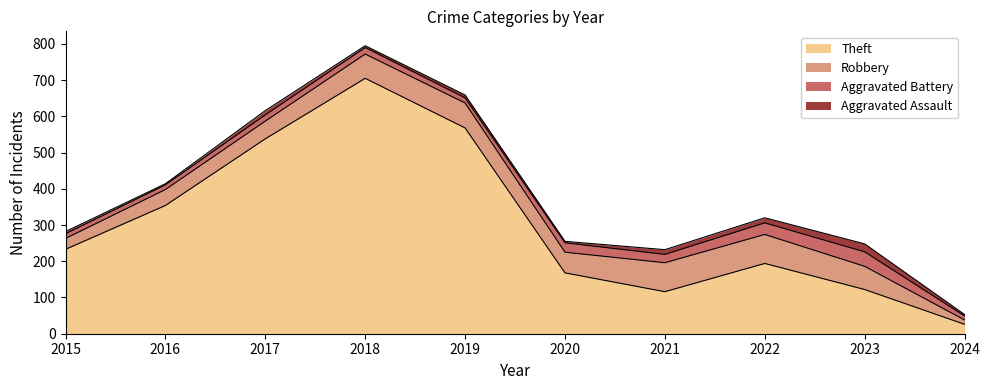

What is the value of the Robbery point at the 9th from the left?

64